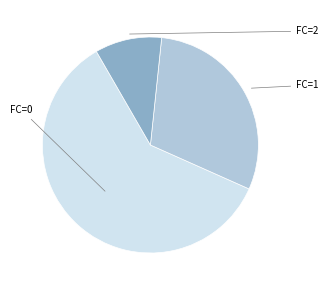

Is there any slice that represents more than half of the pie?

Yes